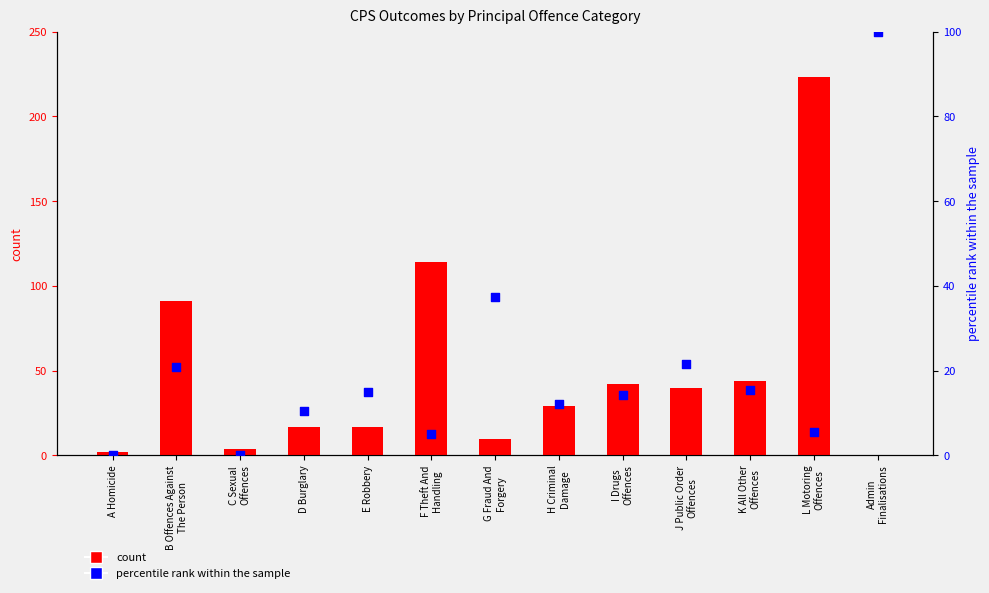

Which series contains the lowest Y value?

count